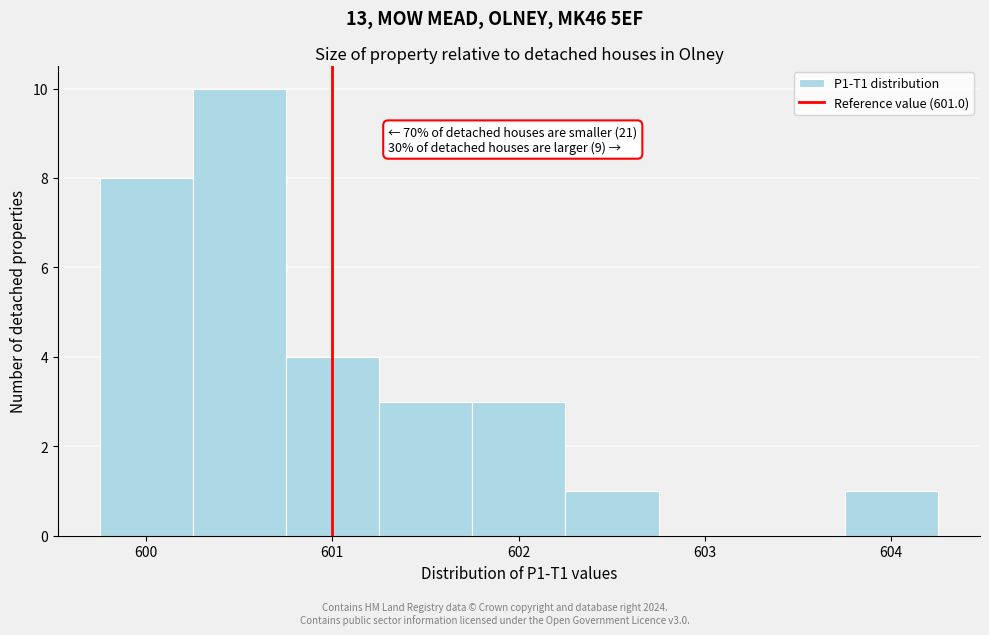

Over which range of the x-axis is the bar tallest?

600.3 to 600.8